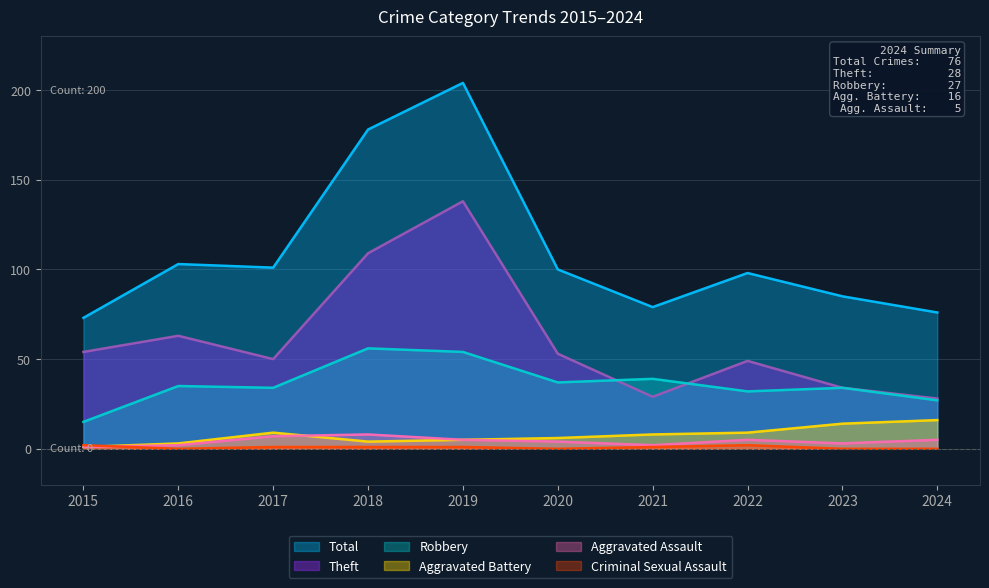

How many Criminal Sexual Assault values are between 0 and 1?

8